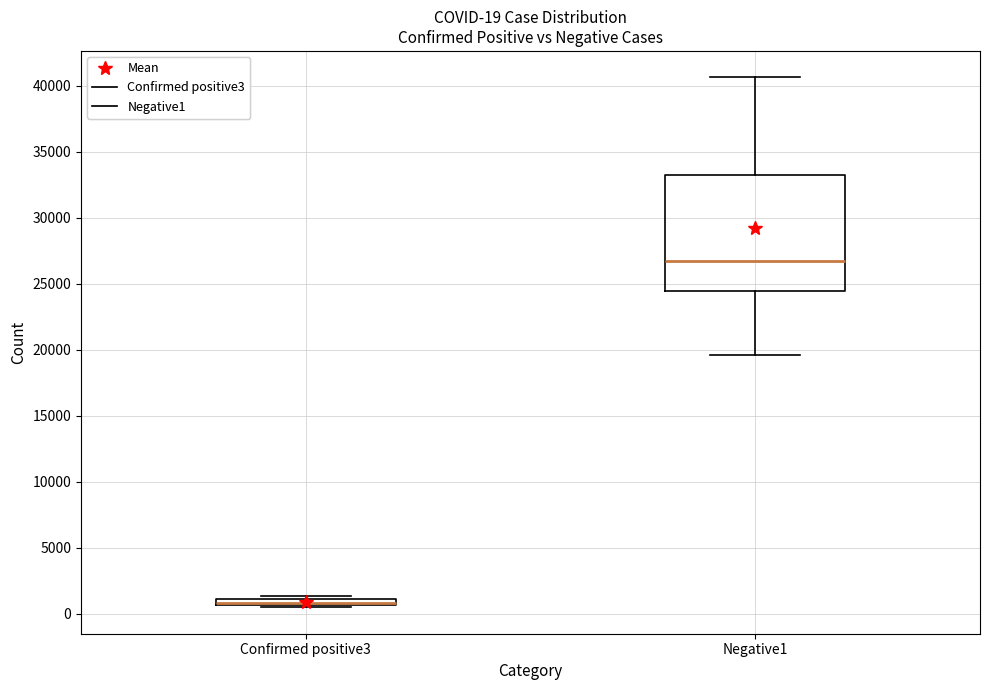

Comparing the boxes themselves (not the whiskers), which one is the tallest?

Negative1